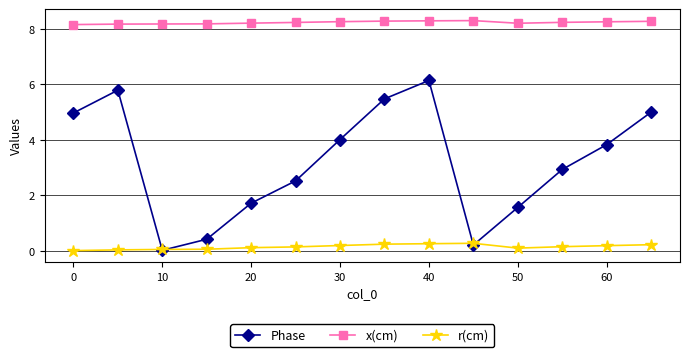

List the series in order of their peak value, lowest first.

r(cm), Phase, x(cm)